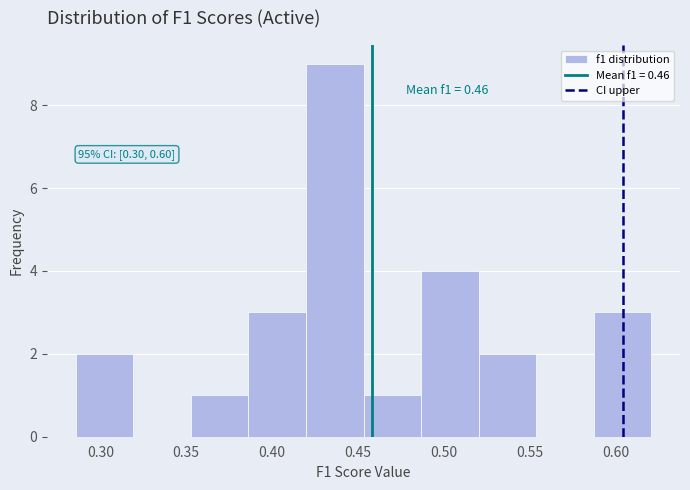

Over which range of the x-axis is the bar tallest?

0.420 to 0.455